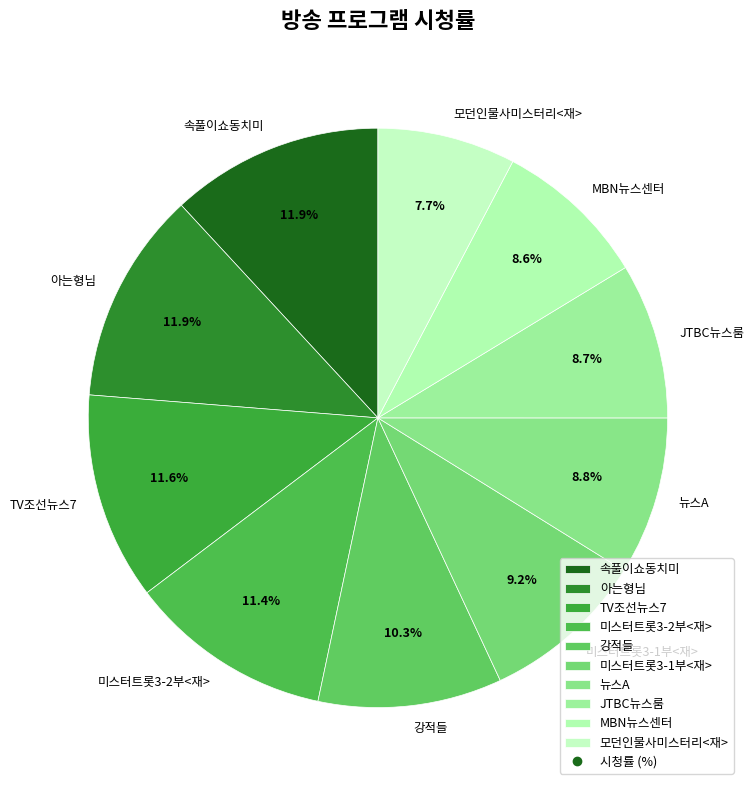

Between 뉴스A and TV조선뉴스7, which is larger?

TV조선뉴스7